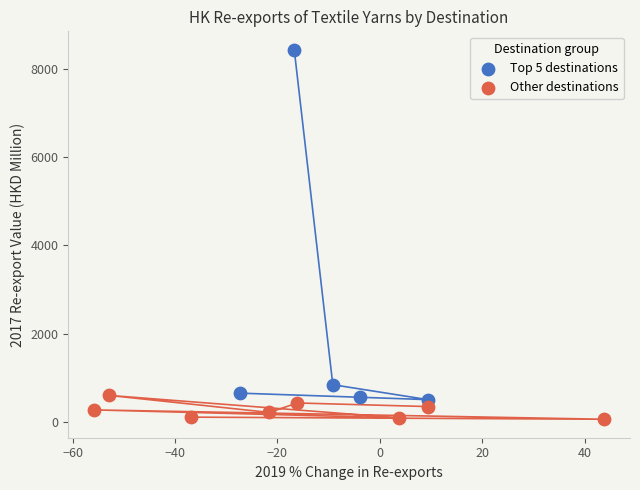

Which series contains the highest Y value?

Top 5 destinations